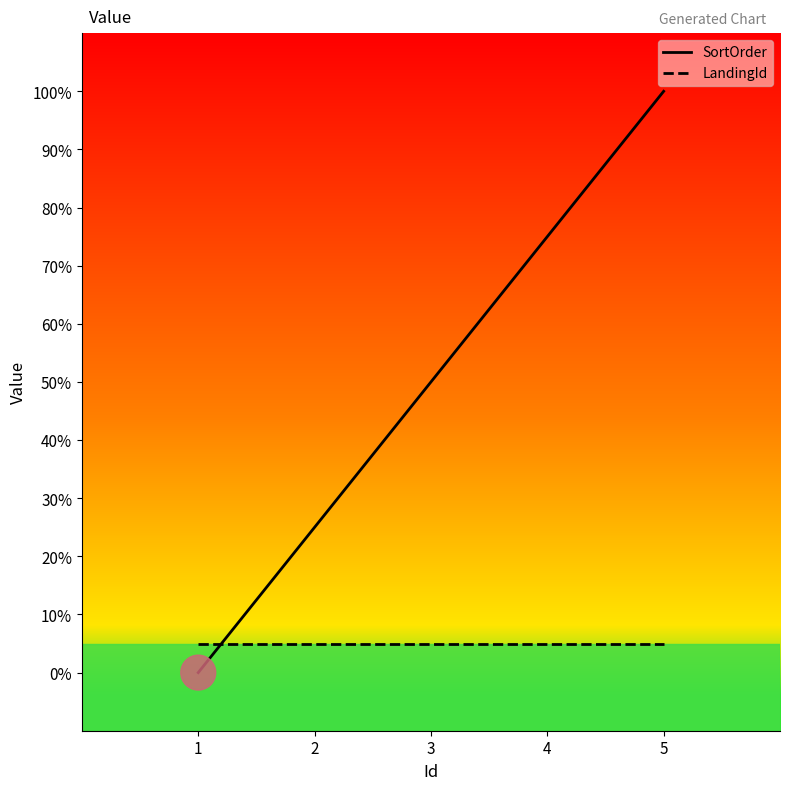

What is the sum of all LandingId values?

25